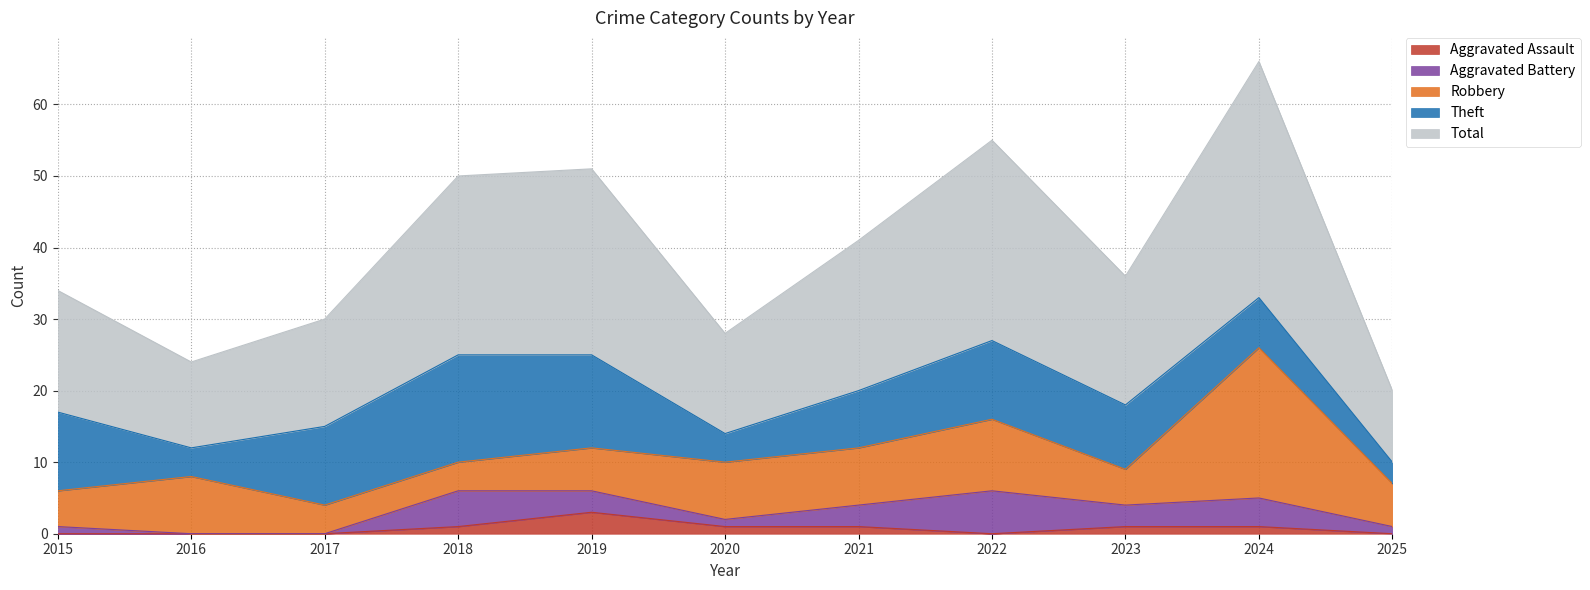

Reading right to left, list all the values displayed in this chart.

Robbery: 2025=6	2024=21	2023=5	2022=10	2021=8	2020=8	2019=6	2018=4	2017=4	2016=8	2015=5
Theft: 2025=3	2024=7	2023=9	2022=11	2021=8	2020=4	2019=13	2018=15	2017=11	2016=4	2015=11
Aggravated Battery: 2025=1	2024=4	2023=3	2022=6	2021=3	2020=1	2019=3	2018=5	2017=0	2016=0	2015=1
Aggravated Assault: 2025=0	2024=1	2023=1	2022=0	2021=1	2020=1	2019=3	2018=1	2017=0	2016=0	2015=0
Total: 2025=10	2024=33	2023=18	2022=28	2021=21	2020=14	2019=26	2018=25	2017=15	2016=12	2015=17